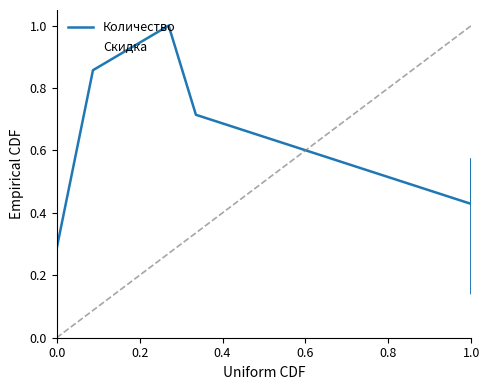

Does the chart have visible grid lines?

No